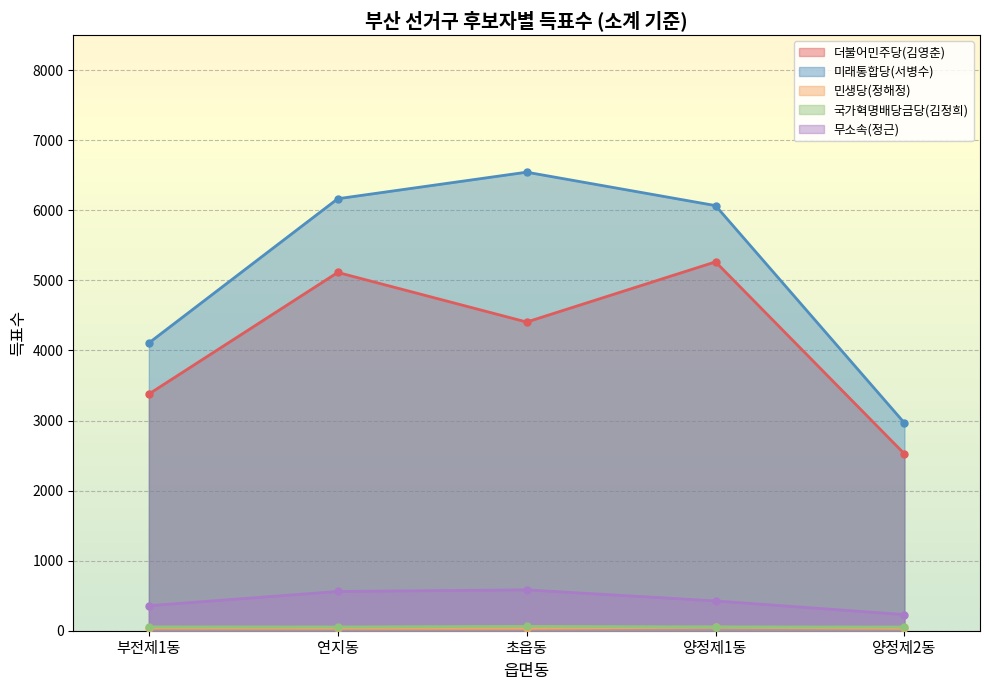

Which category has the highest value across all series?

초읍동